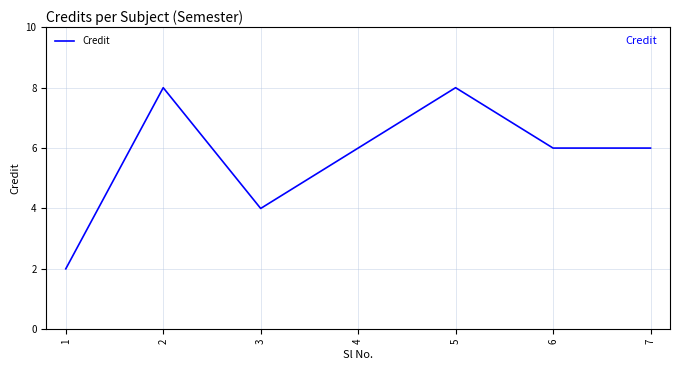

Where is the first local minimum?

3